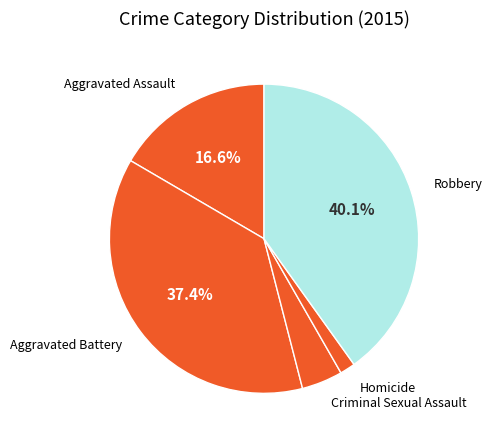

How many segments does this pie chart have?

5